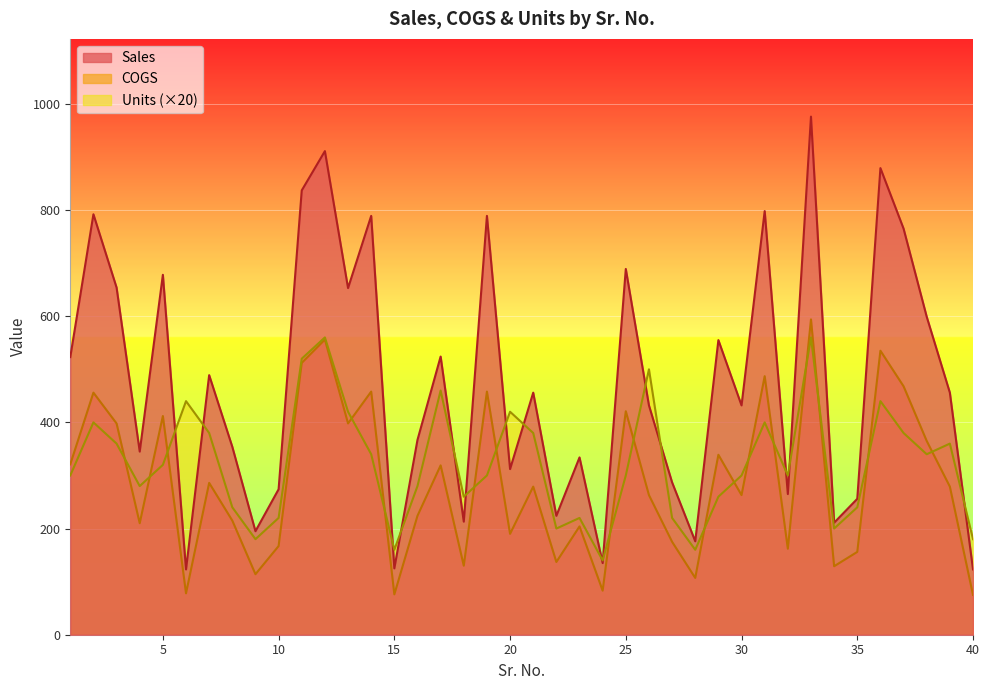

Which series has the widest spread of values?

Sales